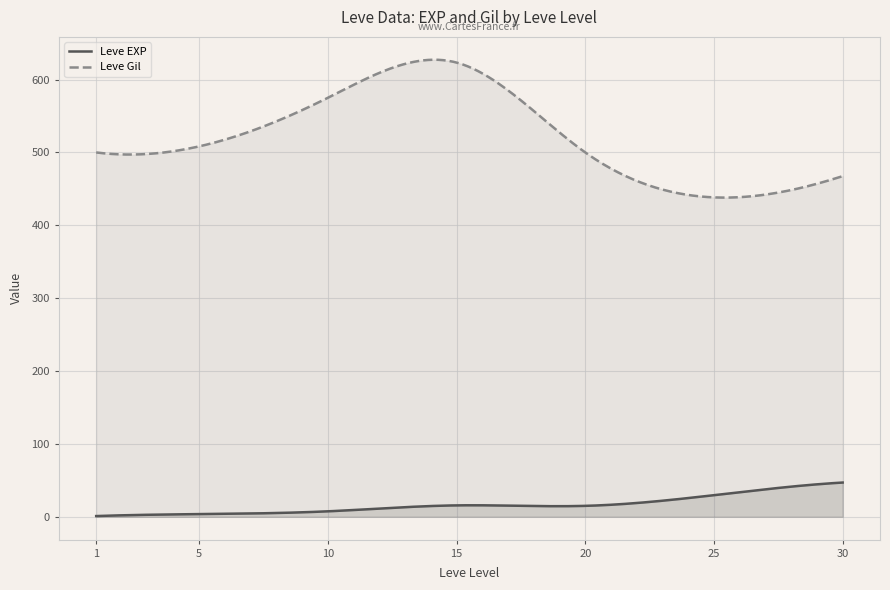

What is the difference between the second highest and second lowest values in the Leve EXP series?

45.7